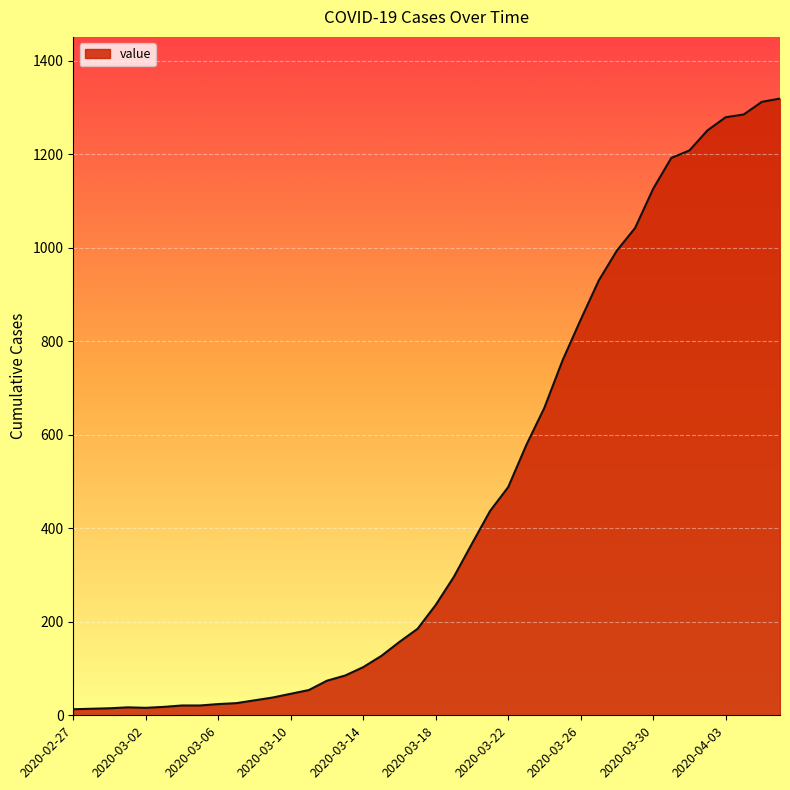

What is the maximum value shown in the chart?

1319